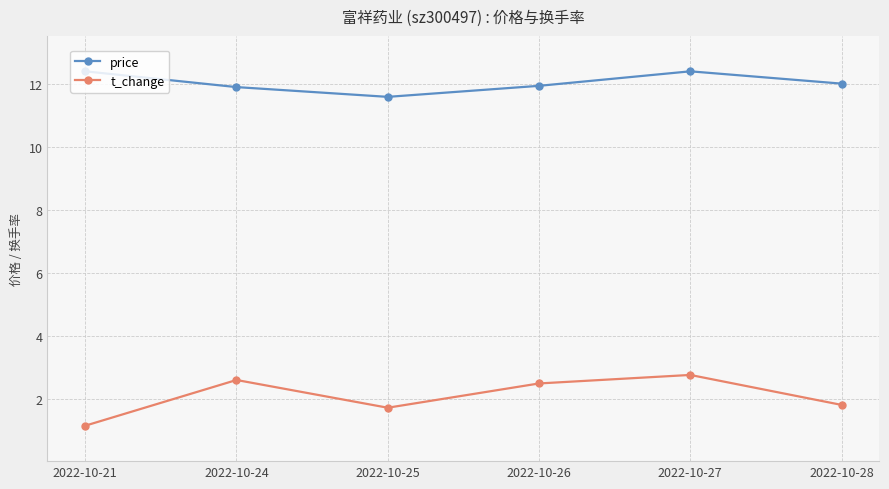

How many lines are shown in the chart?

2